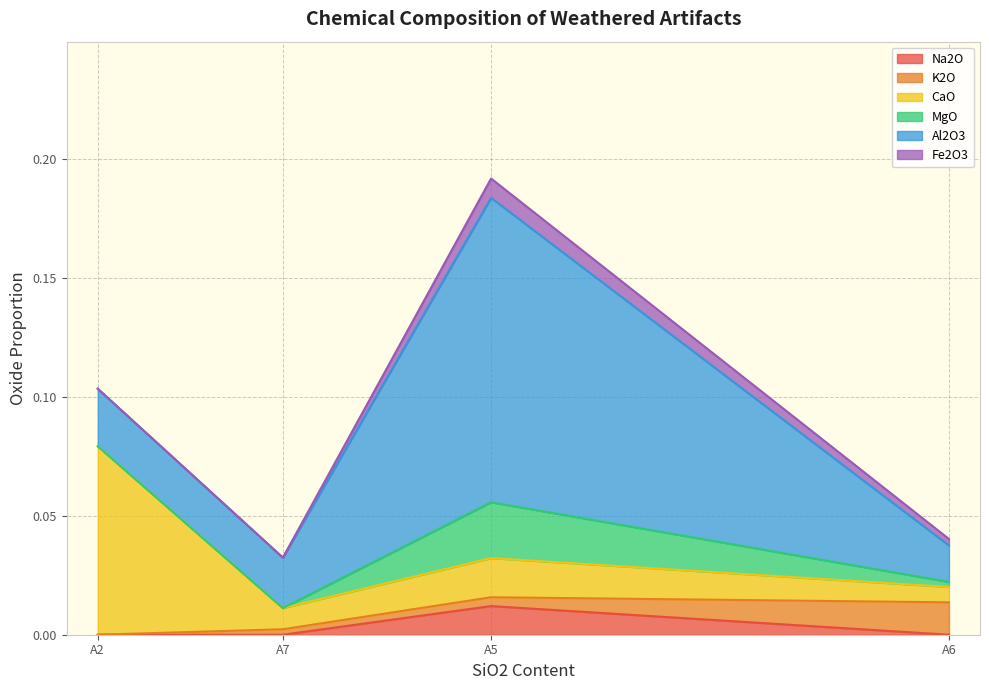

At which category is the sum across all series the highest?

A5